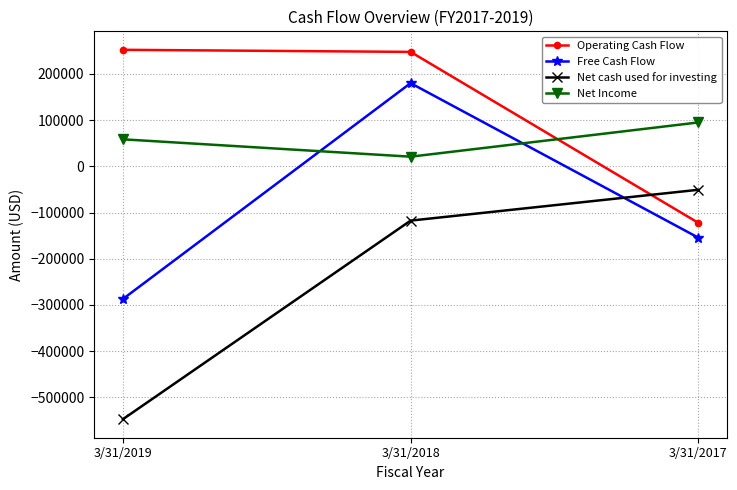

Count the number of categories in the chart.

3